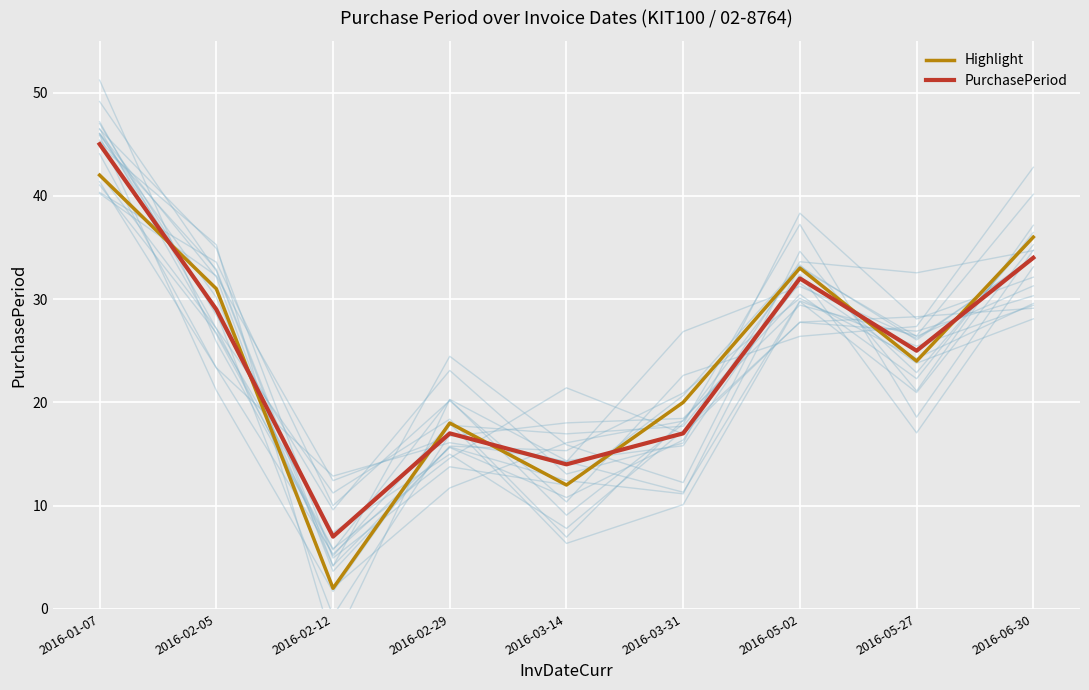

At which label does PurchasePeriod first exceed 25?

2016-01-07